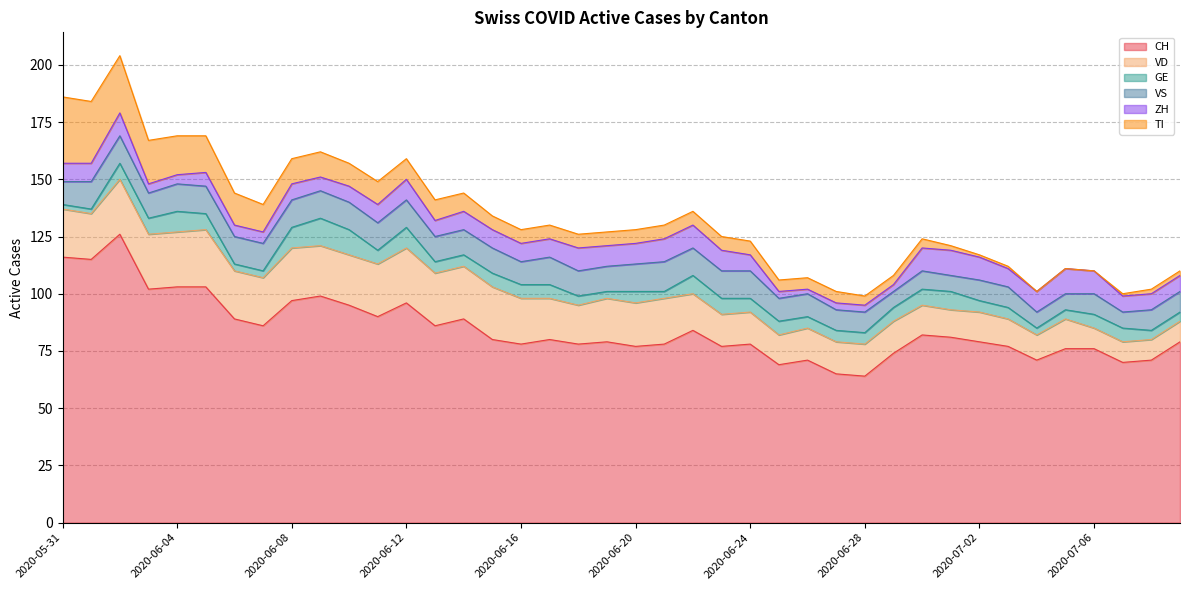

What position from the right is 2020-06-08?

32